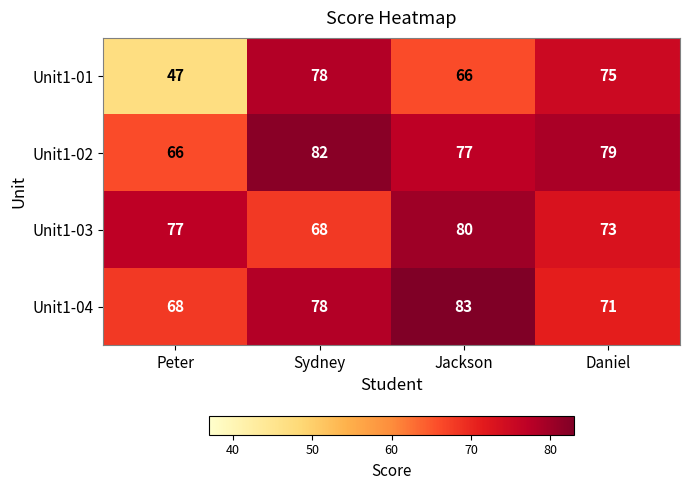

What is the minimum value shown in the chart?

47